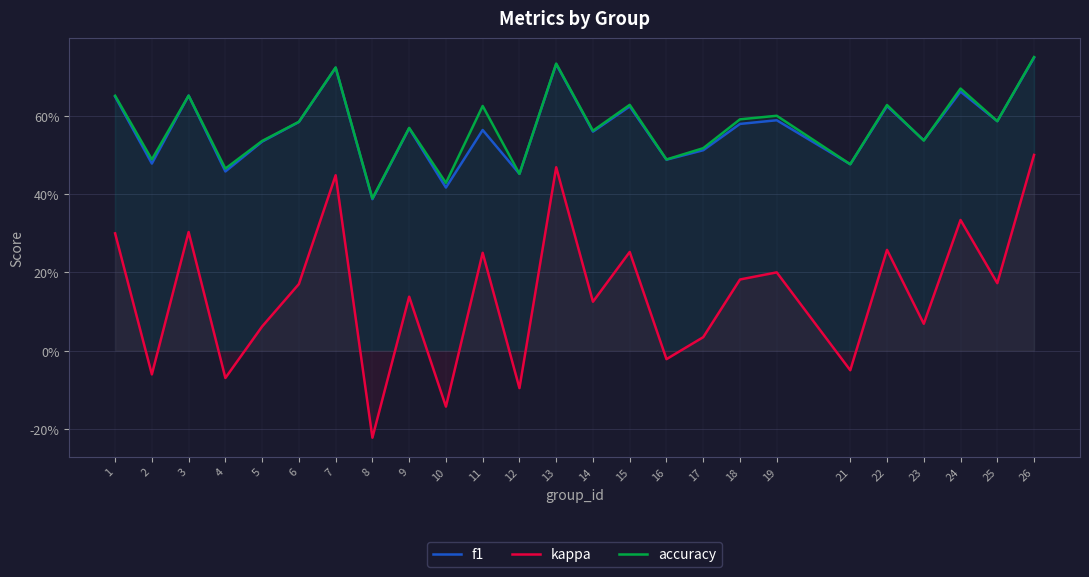

List the series in order of their peak value, highest first.

accuracy, f1, kappa